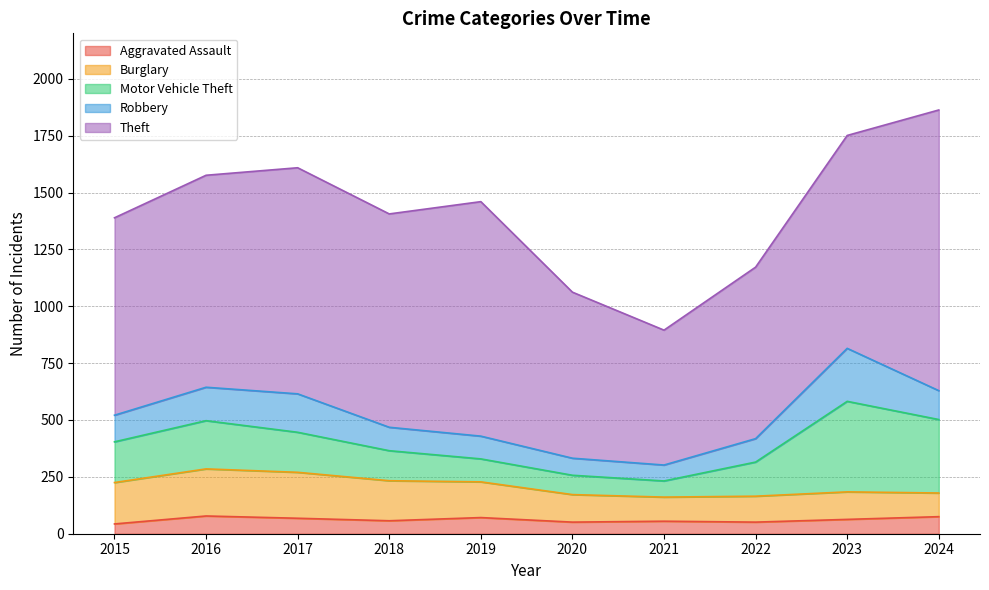

Where is the first local minimum for Aggravated Assault?

2018